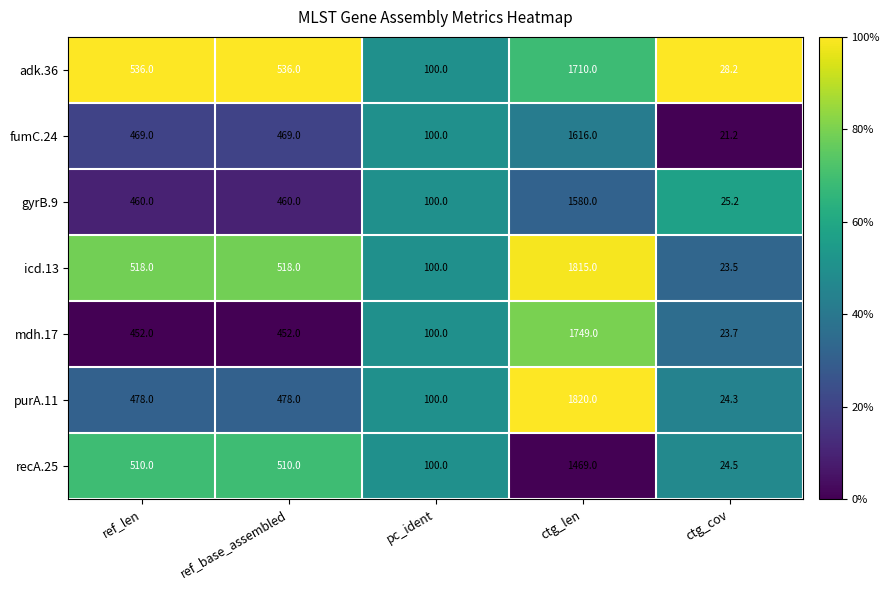

Which series has the largest total across all categories?

icd.13